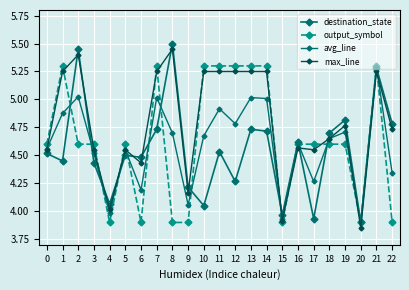

Which series changed the most between 6 and 20?

destination_state